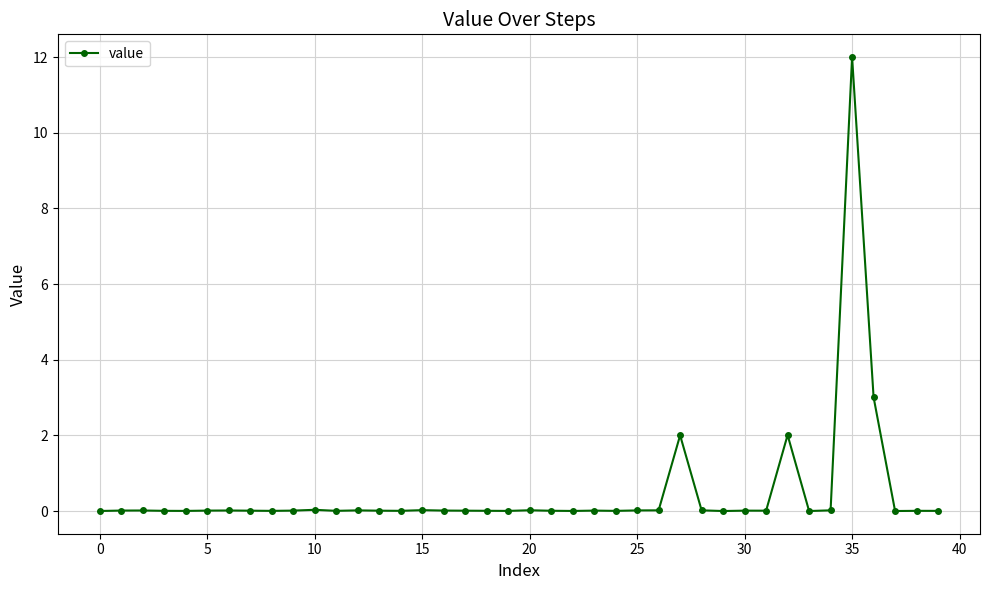

True or false: the data has more than 2 interior local peaks.

True